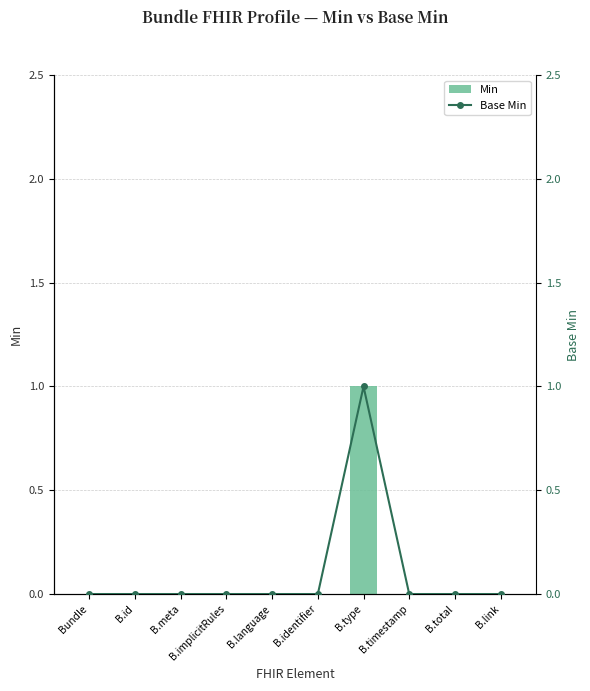

Reading right to left, list all the values displayed in this chart.

Min: B.link=0	B.total=0	B.timestamp=0	B.type=1	B.identifier=0	B.language=0	B.implicitRules=0	B.meta=0	B.id=0	Bundle=0
Base Min: B.link=0	B.total=0	B.timestamp=0	B.type=1	B.identifier=0	B.language=0	B.implicitRules=0	B.meta=0	B.id=0	Bundle=0